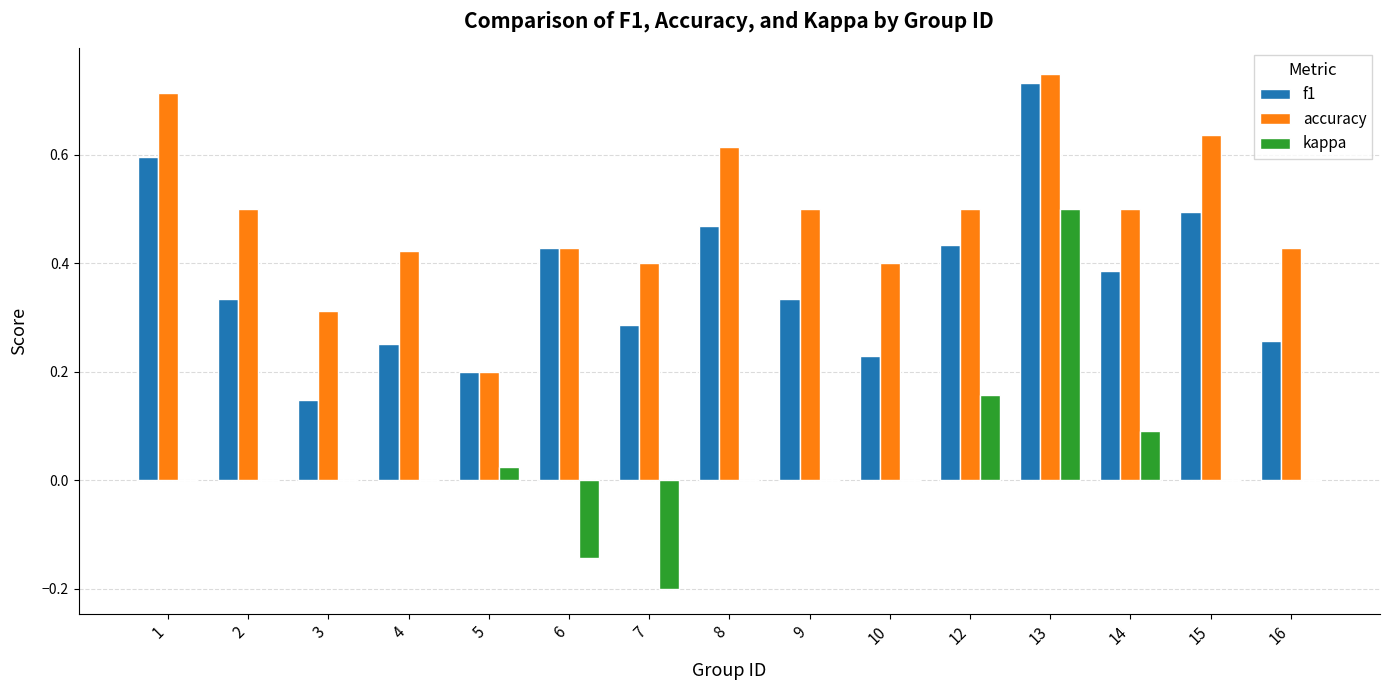

The value of accuracy at 4 is 0.7. True or false?

False